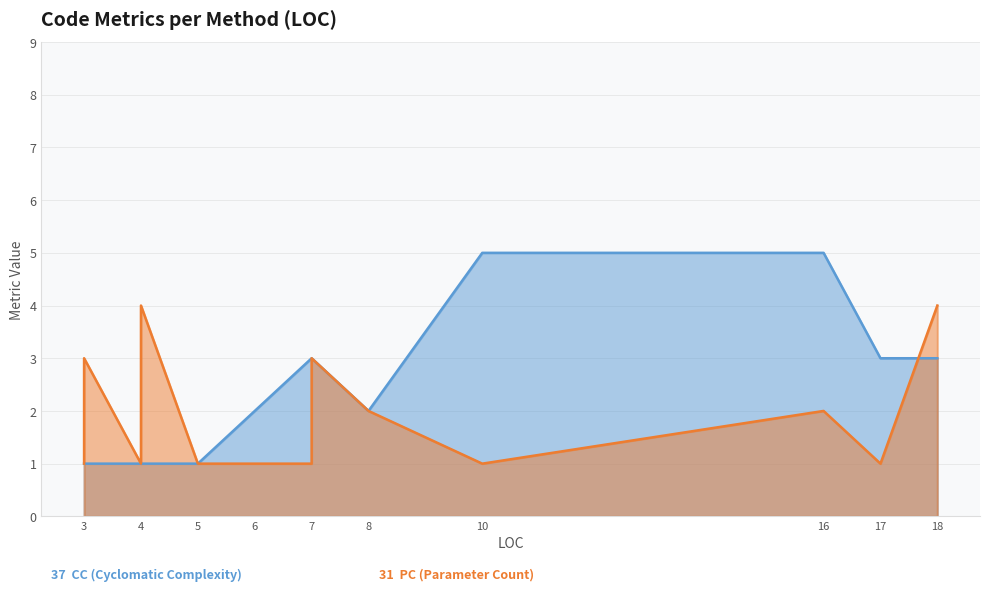

Which label corresponds to the largest value in the chart?

10